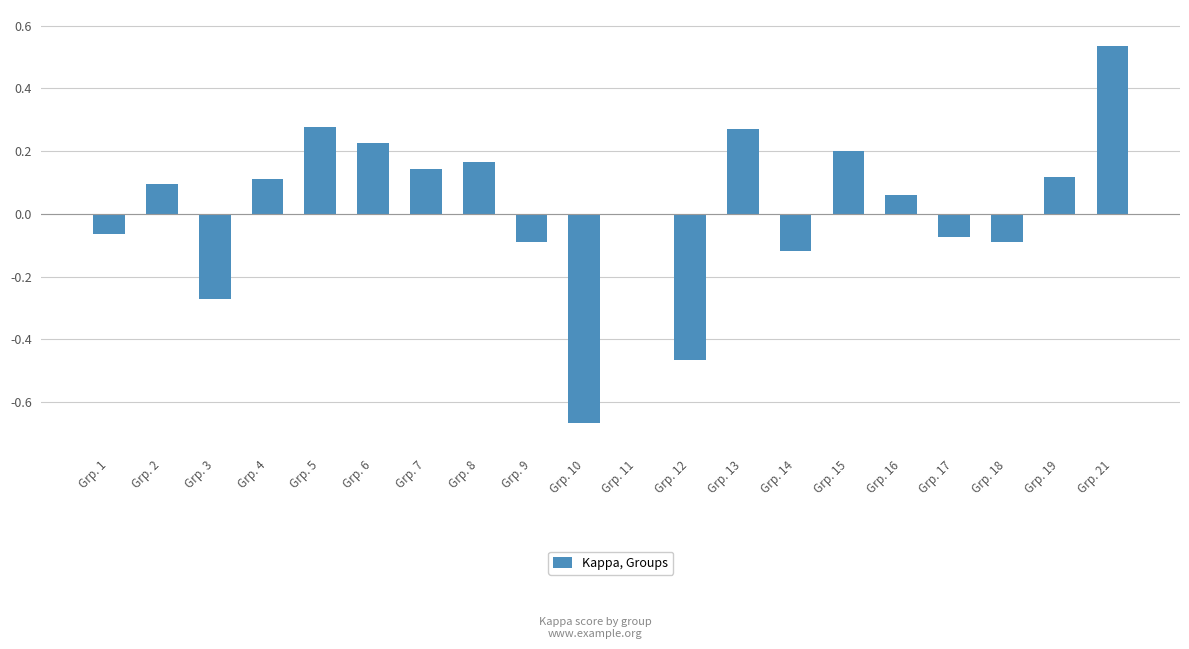

Is it true that the value at Grp. 16 is 0.1?

True